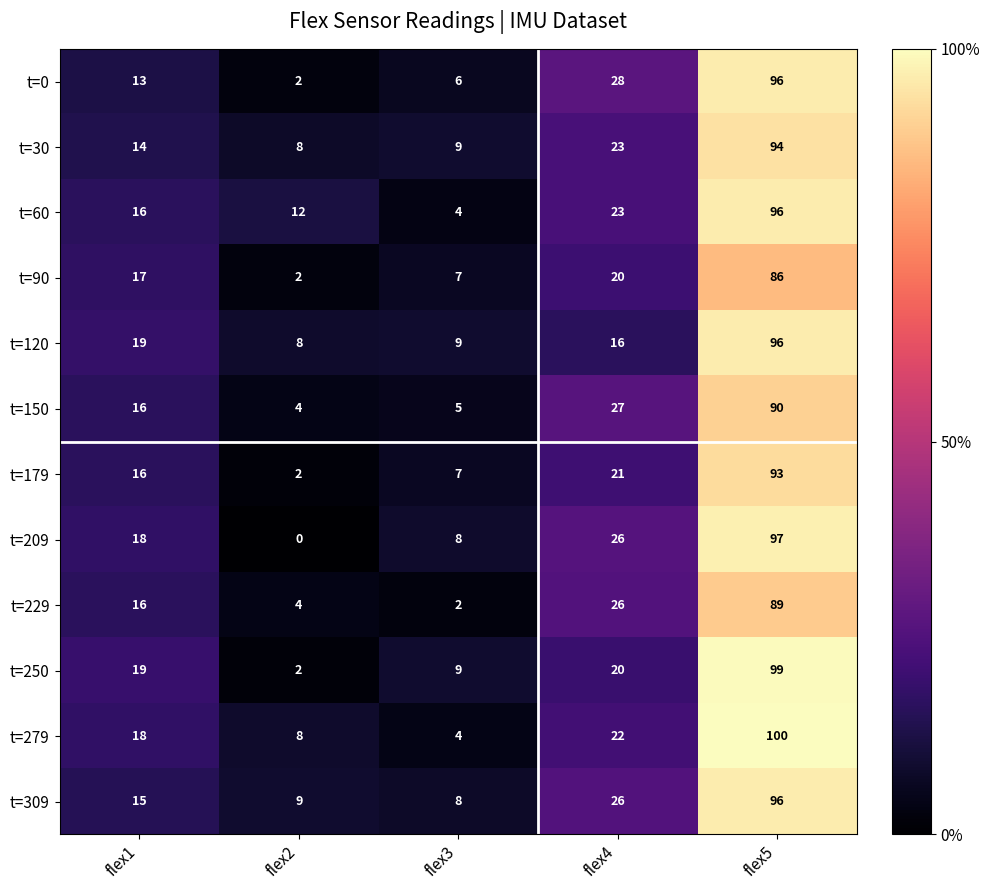

At which label is t=309 closest to 52?

flex4